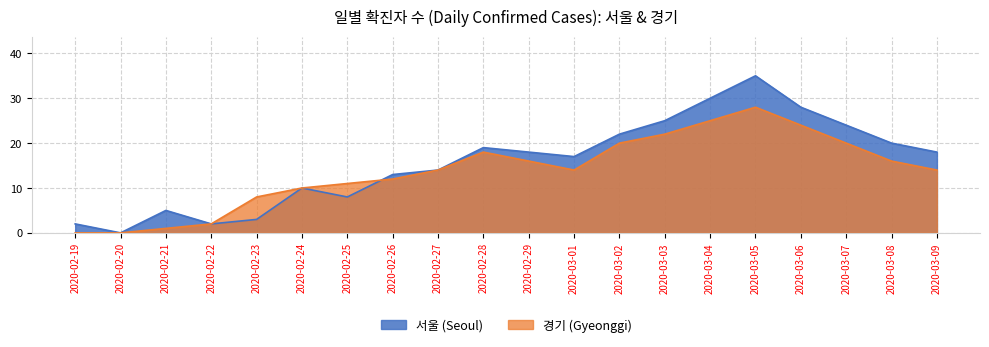

How many positive values does the 경기 (Gyeonggi) series have?

18